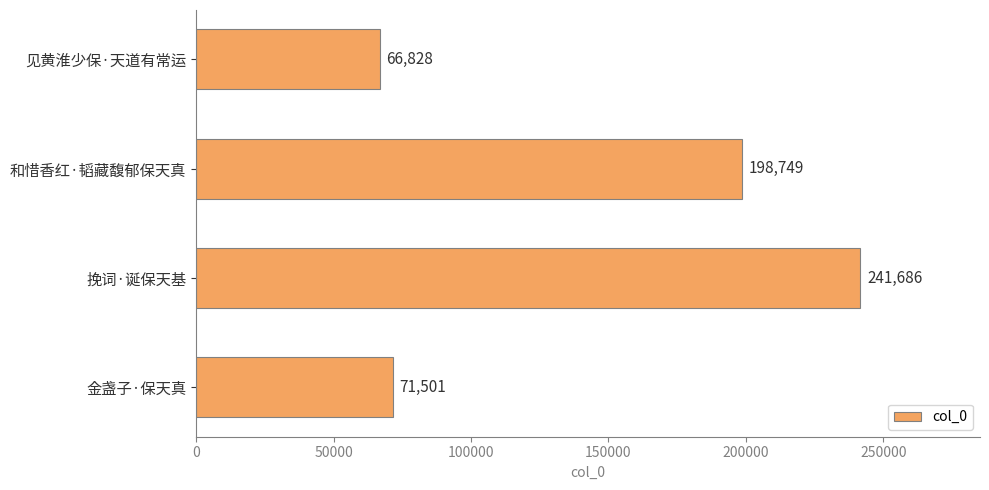

What is the difference between the maximum and second lowest values?

170185